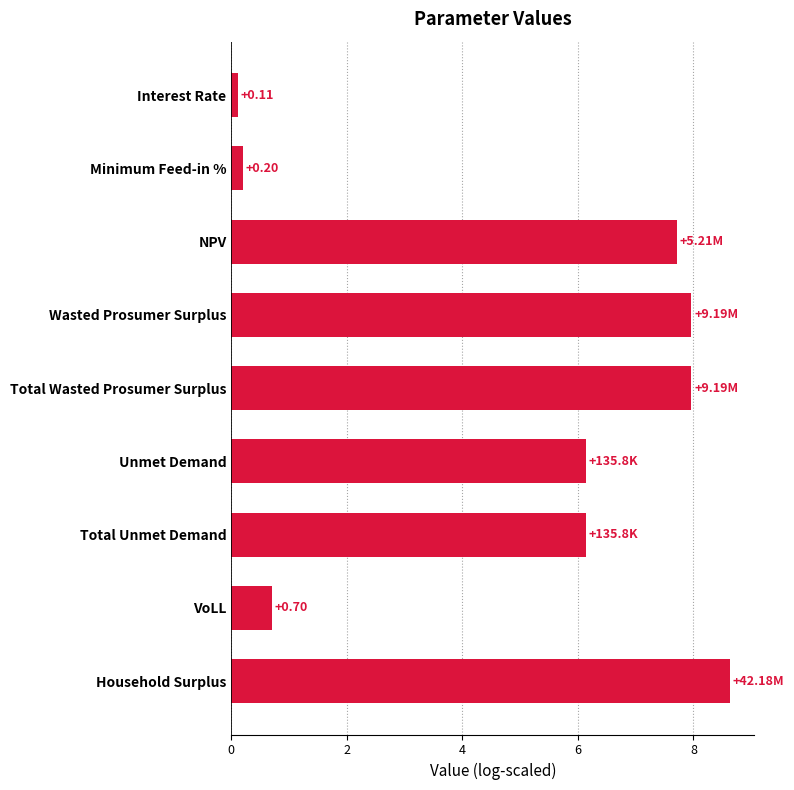

What is the sum of all values?

45.5